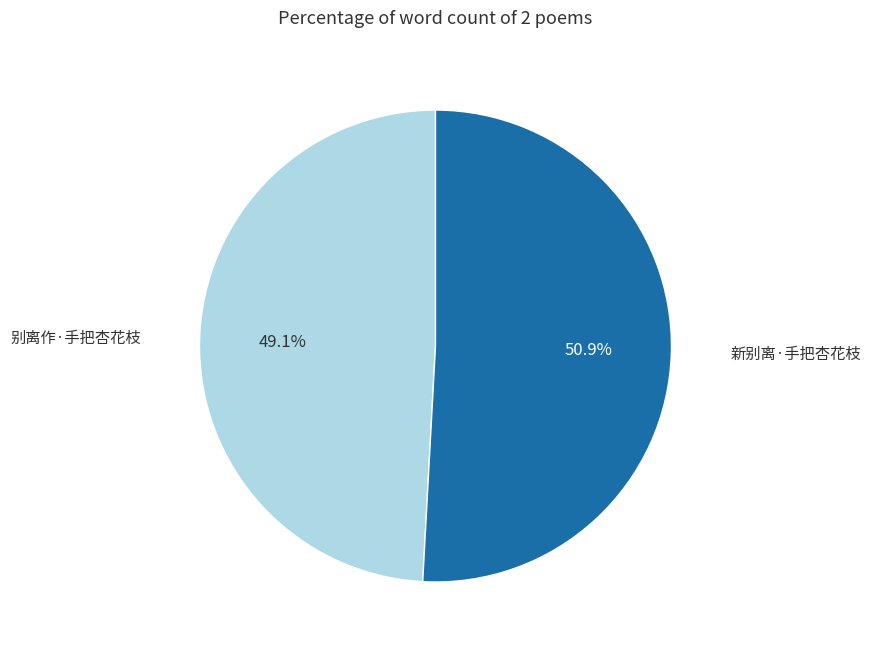

What percentage is the 新别离·手把杏花枝 slice, to the nearest percent?

51%